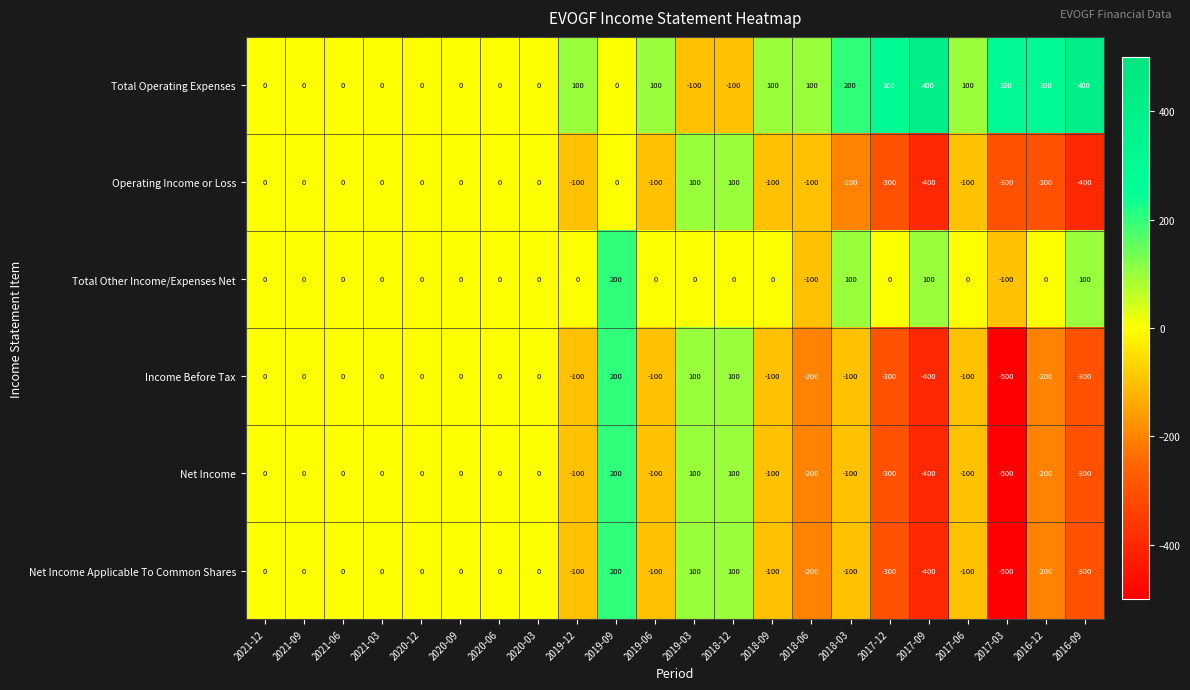

Where is Net Income Applicable To Common Shares nearest to the value -150?

2019-12